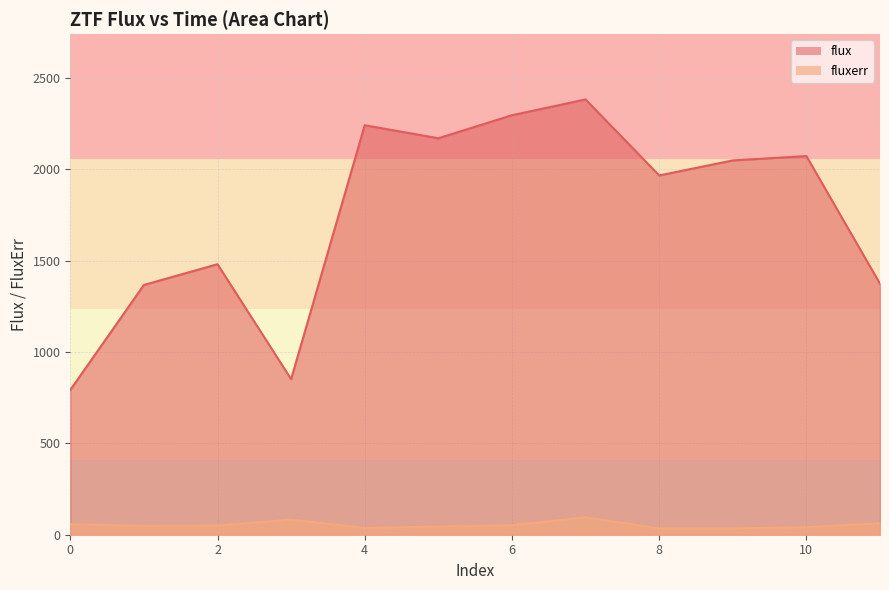

Reading left to right, what are all the values shown in this chart?

flux: 0=792.7	1=1367.7	2=1481.3	3=852.2	4=2242.4	5=2171.1	6=2297.2	7=2383.6	8=1967.4	9=2049.8	10=2073.5	11=1374.3
fluxerr: 0=57.6	1=48.5	2=50.3	3=83.1	4=37.2	5=44.6	6=52.1	7=95.5	8=34.6	9=34.9	10=41.3	11=62.7